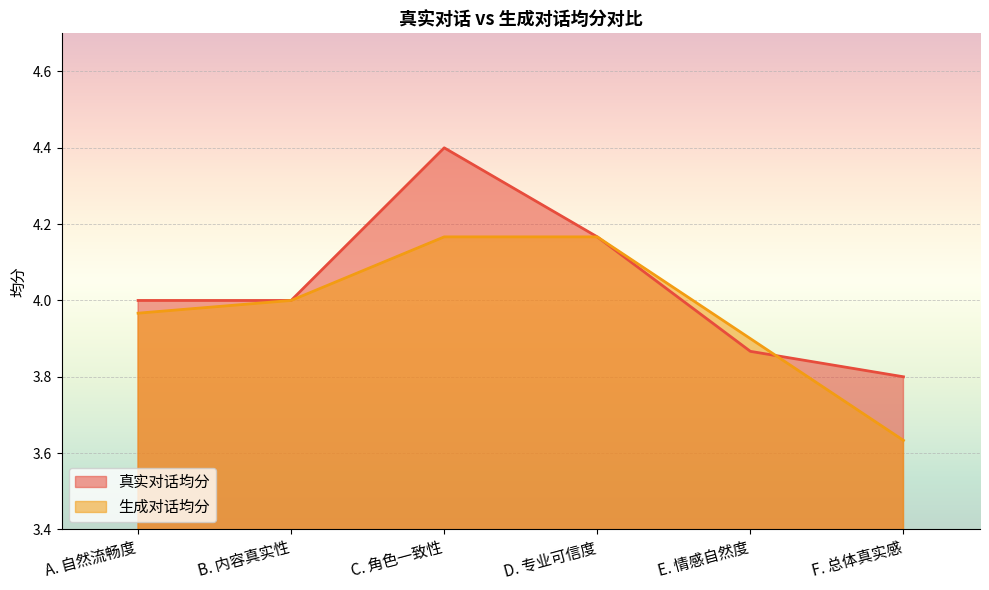

True or false: 生成对话均分 has a value of 4.2 at D. 专业可信度.

True